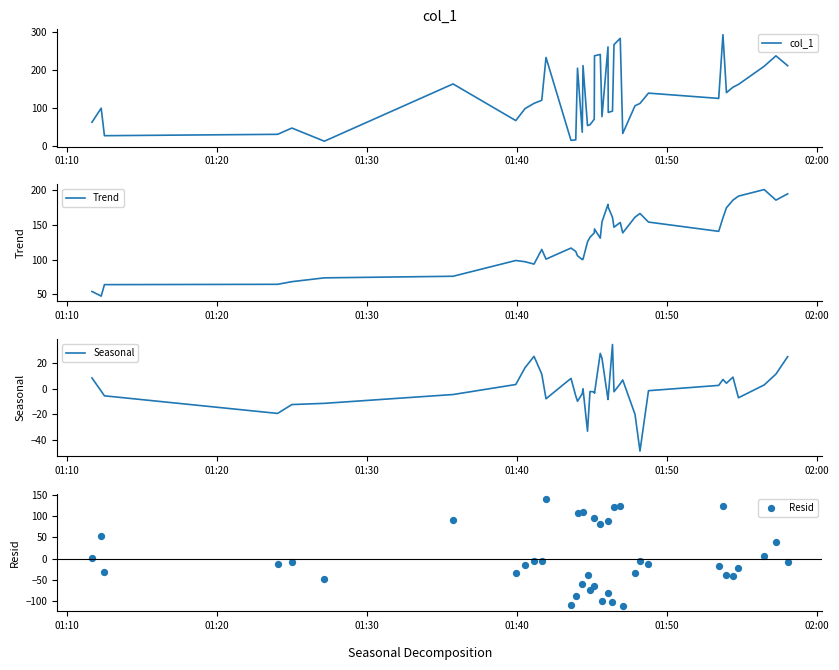

Which series has the largest total across all categories?

col_1